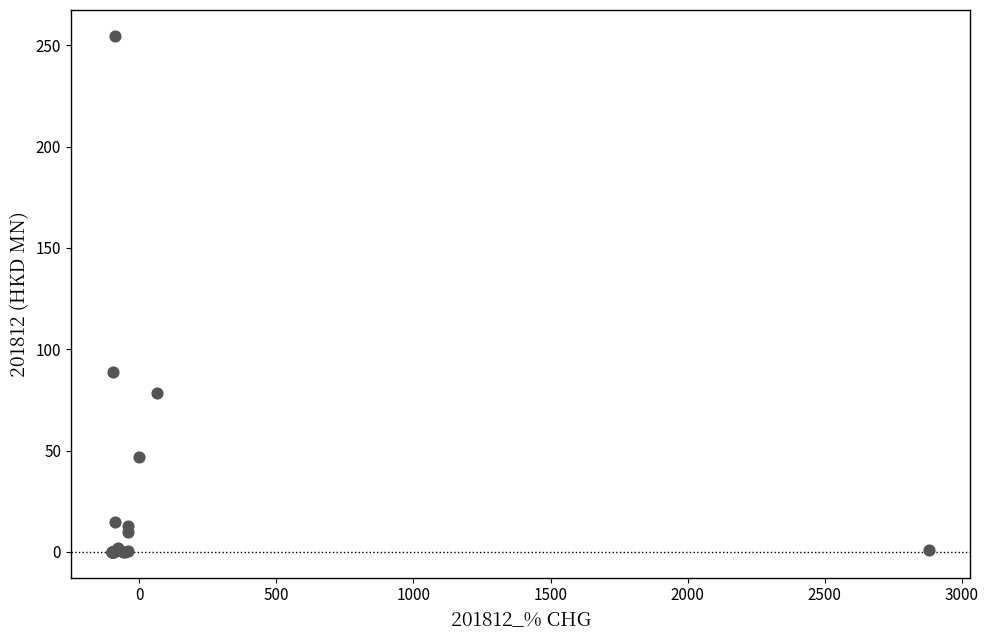

What Y value in the scatter plot is closest to 127?

88.8